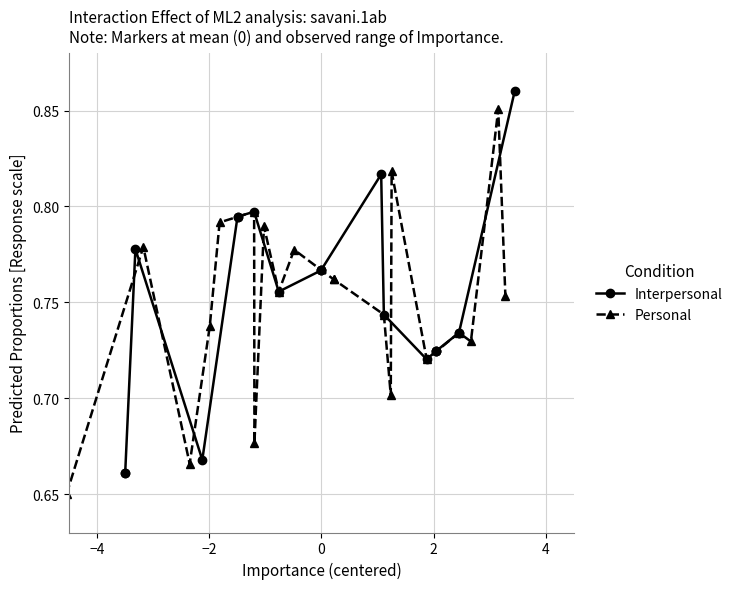

True or false: Interpersonal and Personal intersect in this chart.

True